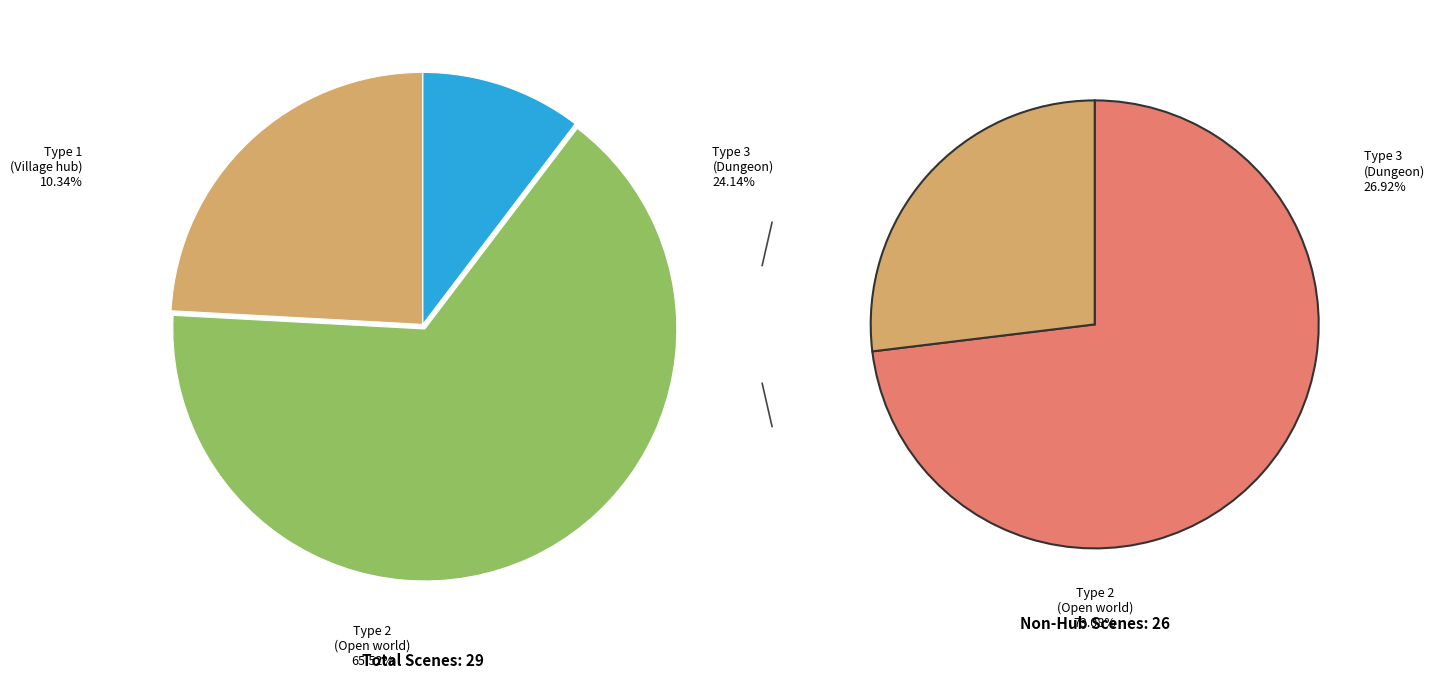

What percentage is the Type 3 slice, to the nearest percent?

24%